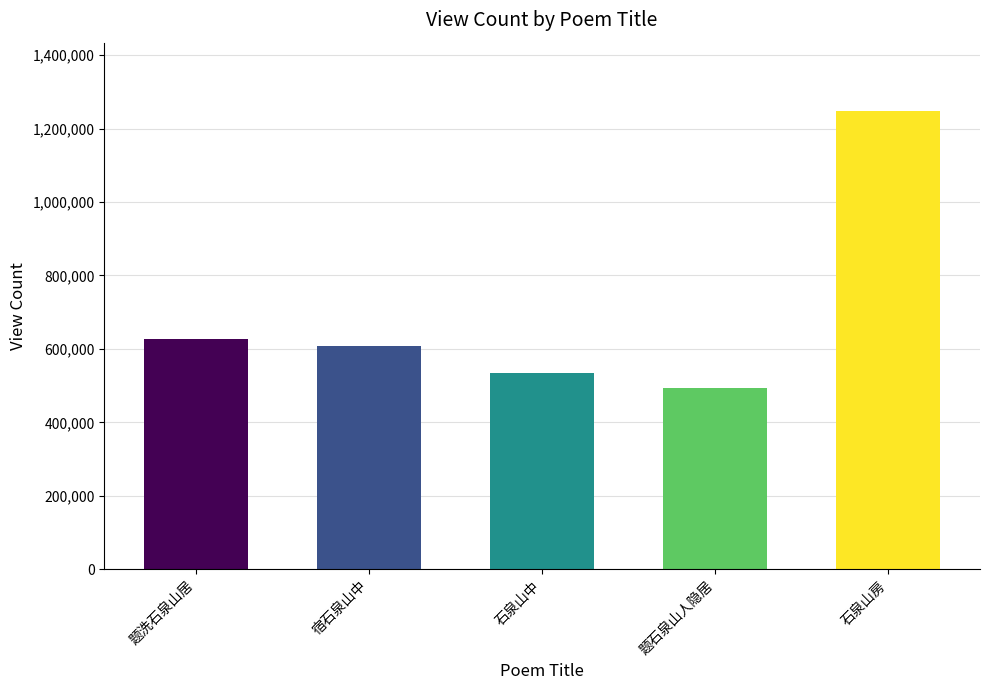

Reading left to right, list all the values displayed in this chart.

题洗石泉山居=626704	宿石泉山中=608927	石泉山中=534608	题石泉山人隐居=493345	石泉山房=1247091